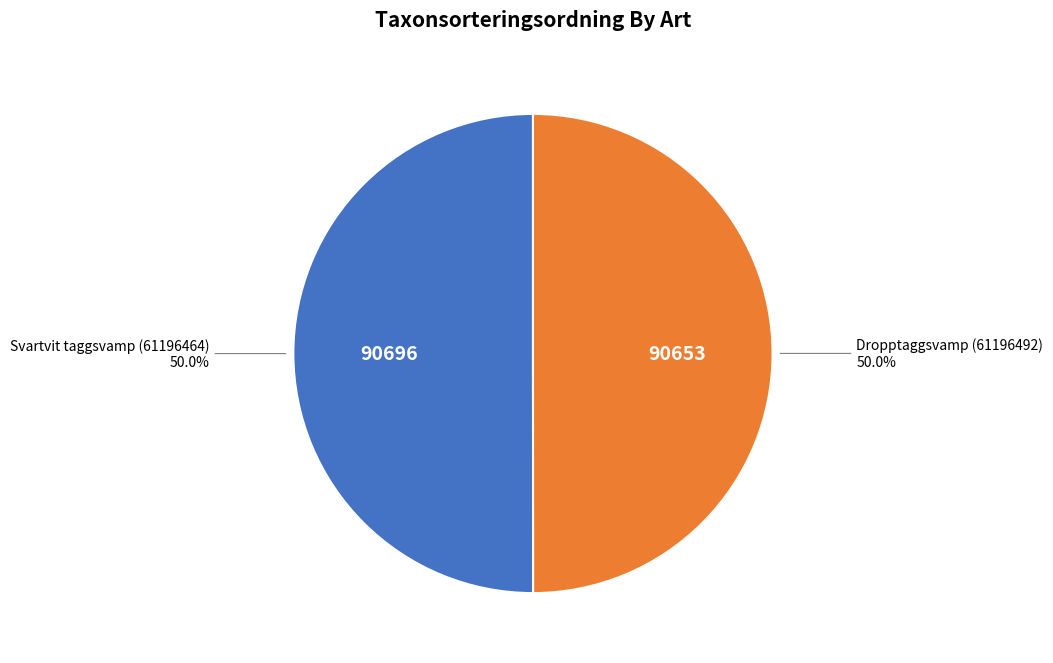

What is the ratio of the value at Dropptaggsvamp (61196492) to the value at Svartvit taggsvamp (61196464)?

1.0